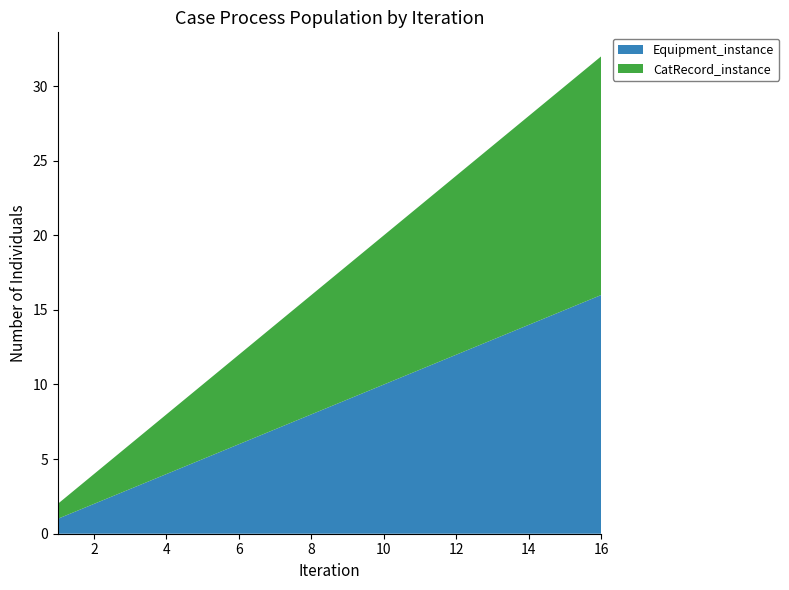

Reading left to right, list all the values displayed in this chart.

Equipment_instance: 1=1	2=2	3=3	4=4	5=5	6=6	7=7	8=8	9=9	10=10	11=11	12=12	13=13	14=14	15=15	16=16
CatRecord_instance: 1=1	2=2	3=3	4=4	5=5	6=6	7=7	8=8	9=9	10=10	11=11	12=12	13=13	14=14	15=15	16=16